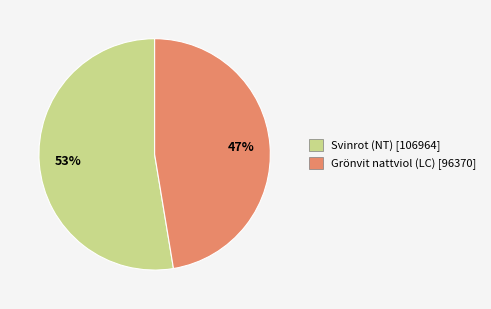

Which slice represents more than half of the pie?

Svinrot (NT) [106964]